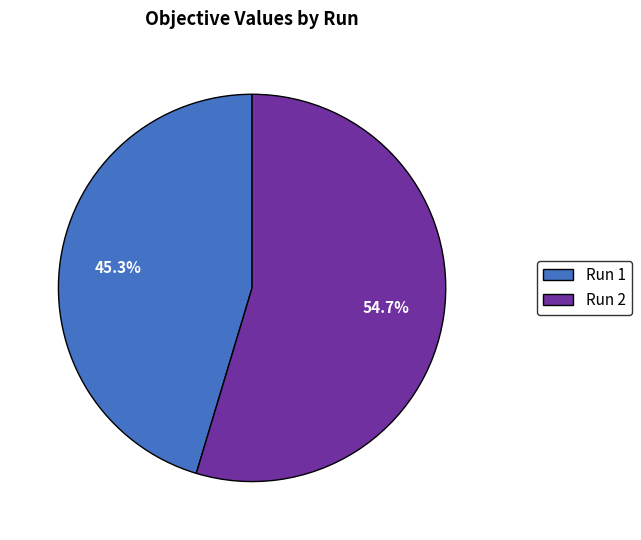

What is the largest slice in the pie chart?

Run 2